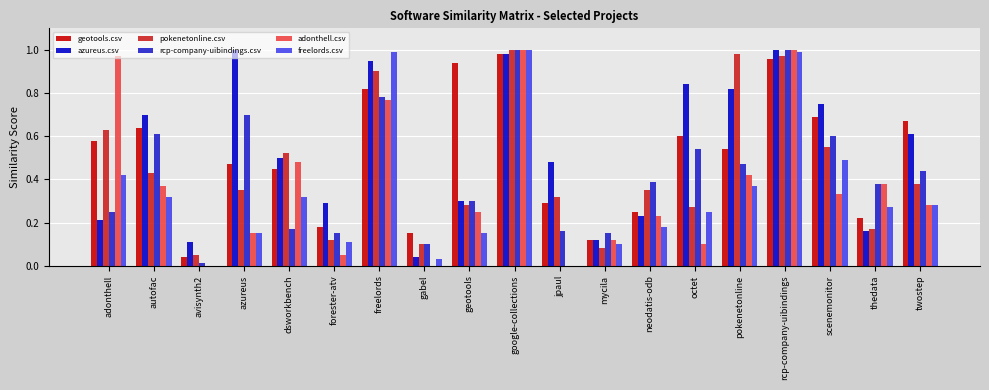

What is the sum of all adonthell.csv values?

6.9